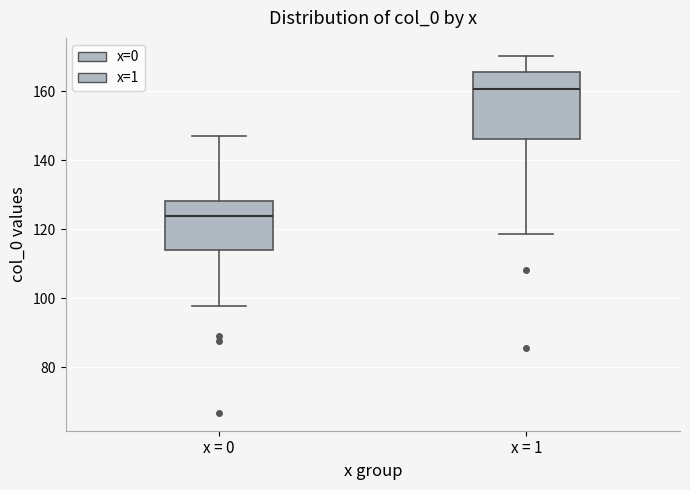

Comparing the boxes themselves (not the whiskers), which one is the tallest?

x = 1